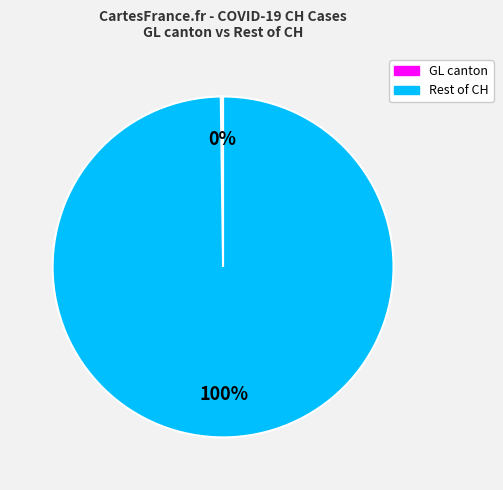

To the nearest percent, what is the difference between the largest and smallest slice percentages?

100%